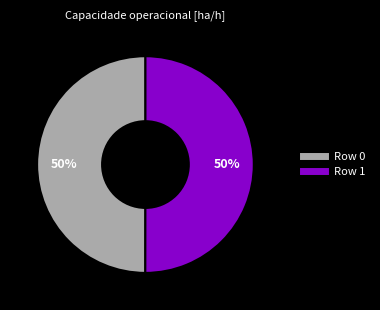

Is it true that Row 1 is 62% of the pie?

False